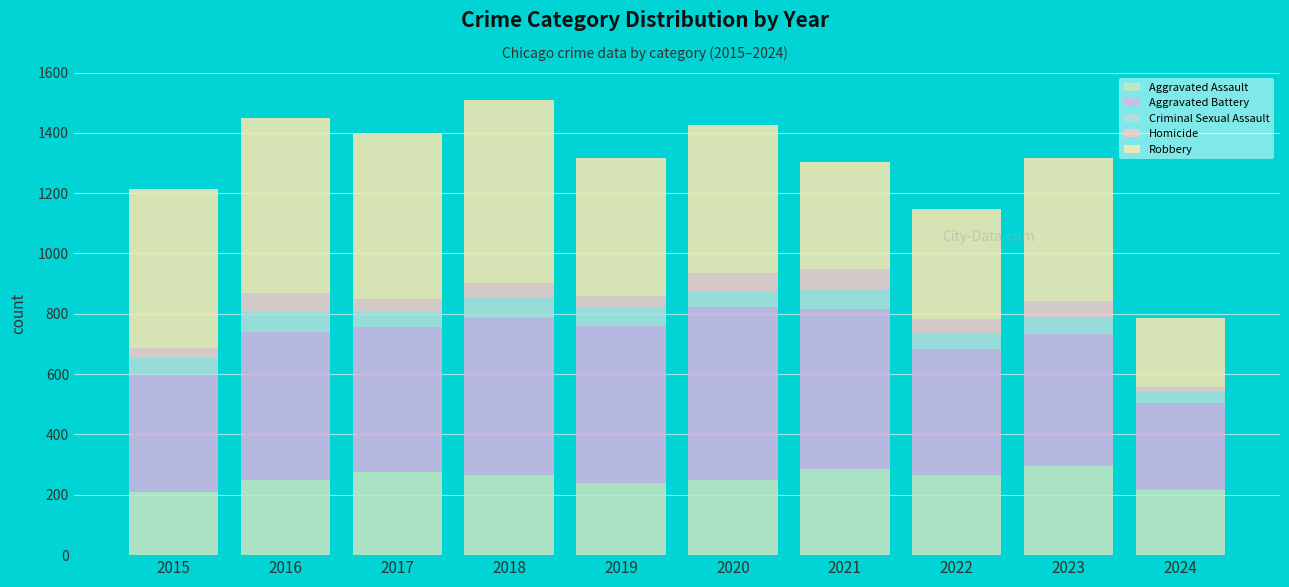

How many distinct data groups are displayed?

5